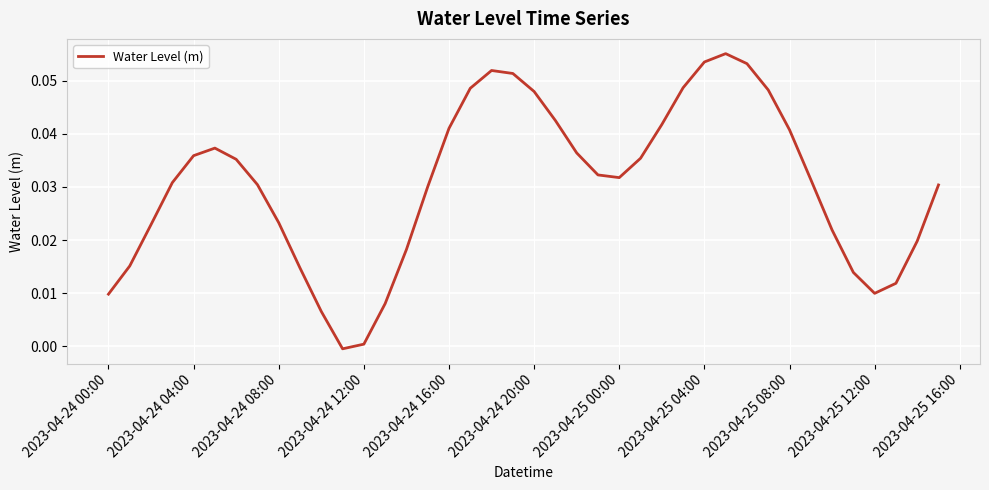

Count the number of values greater than 0.

39